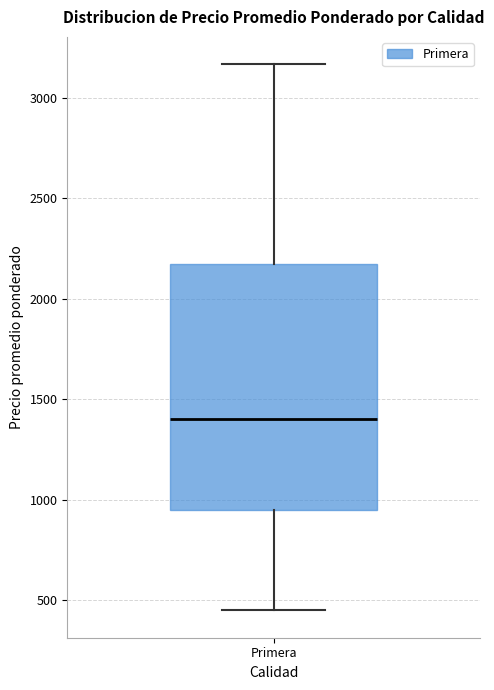

Transcribe this box plot: give where the median line is, the range the box spans, and where the two whiskers end, as read against the y-axis. The values are not printed on the chart, so give them approximately, as read against the axis.

median 1400, box 950 to 2200, whiskers 450 to 3150